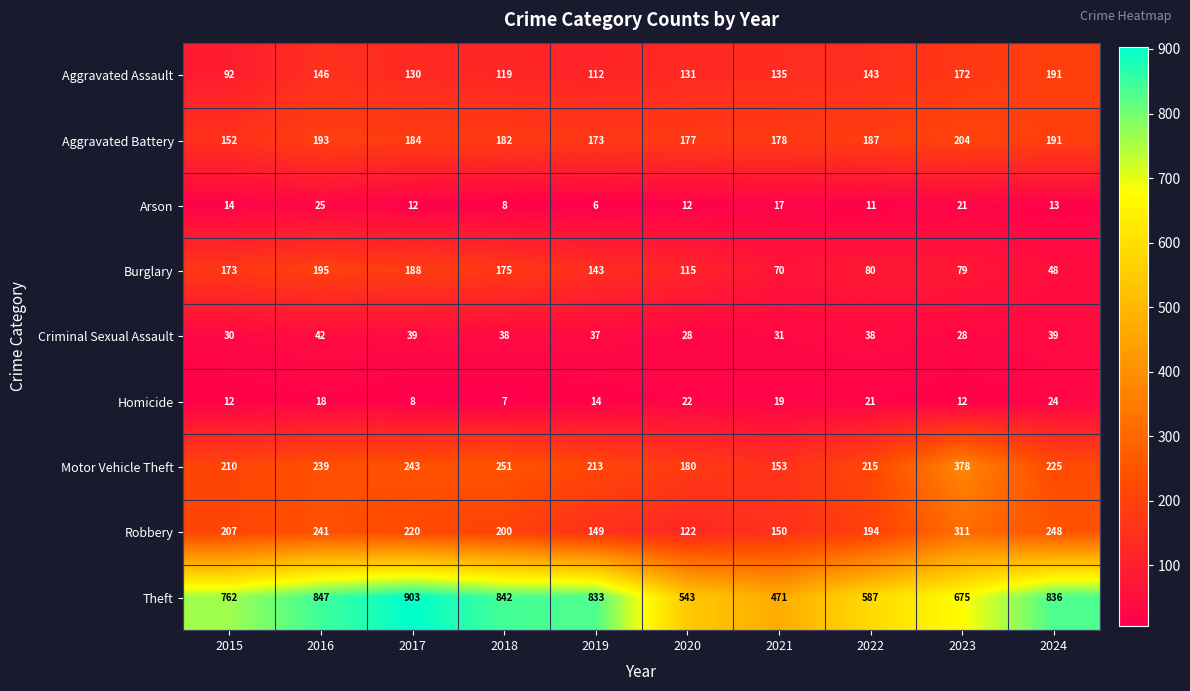

Rank the categories by Robbery value from lowest to highest.

2020, 2019, 2021, 2022, 2018, 2015, 2017, 2016, 2024, 2023